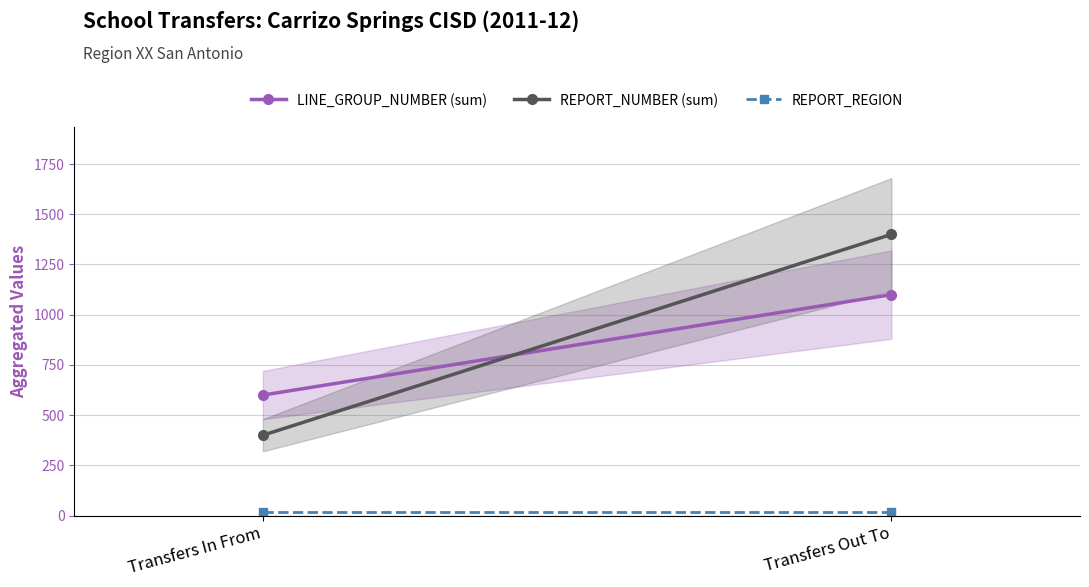

What is the difference between the maximum and minimum values in the REPORT_NUMBER (sum) series?

1000